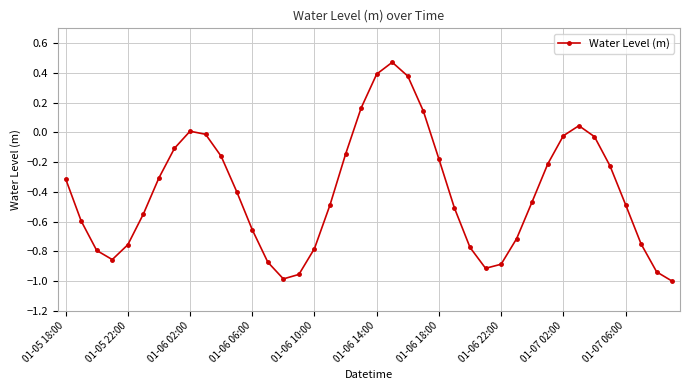

What is the sum of all values?

-16.2